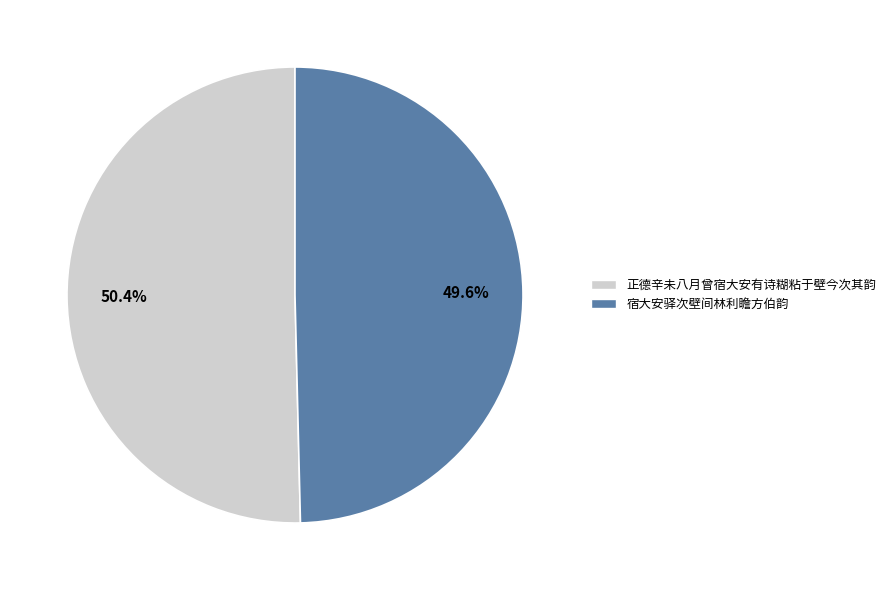

What is the ratio of the value at 宿大安驿次壁间林利瞻方伯韵 to the value at 正德辛未八月曾宿大安有诗糊粘于壁今次其韵?

1.0